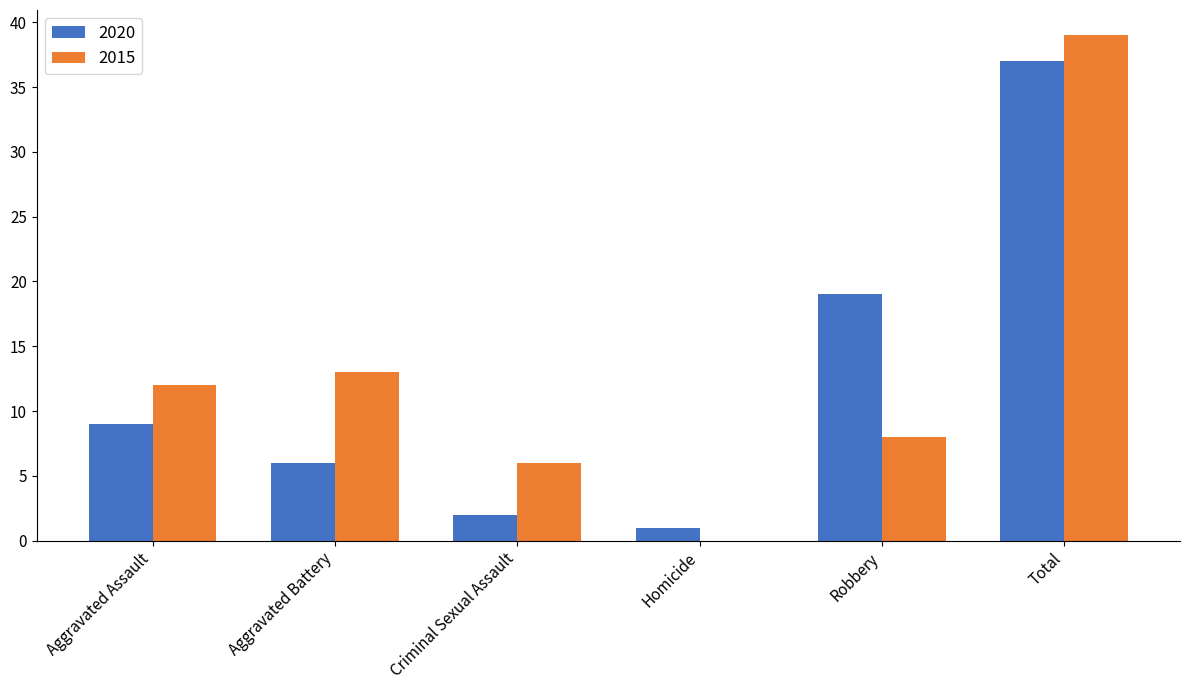

What are all the series names shown in the legend?

2020, 2015